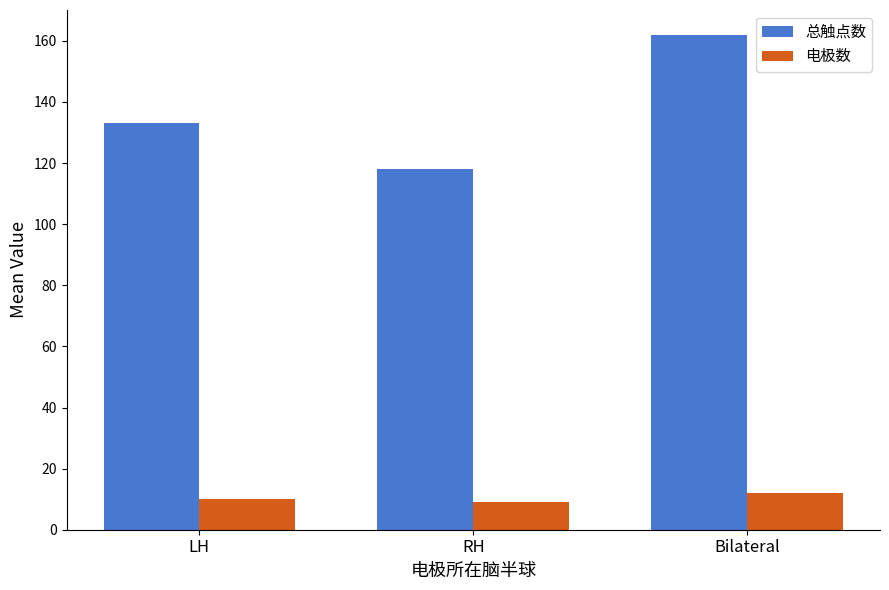

What is the label of the 3rd bar from the right?

LH